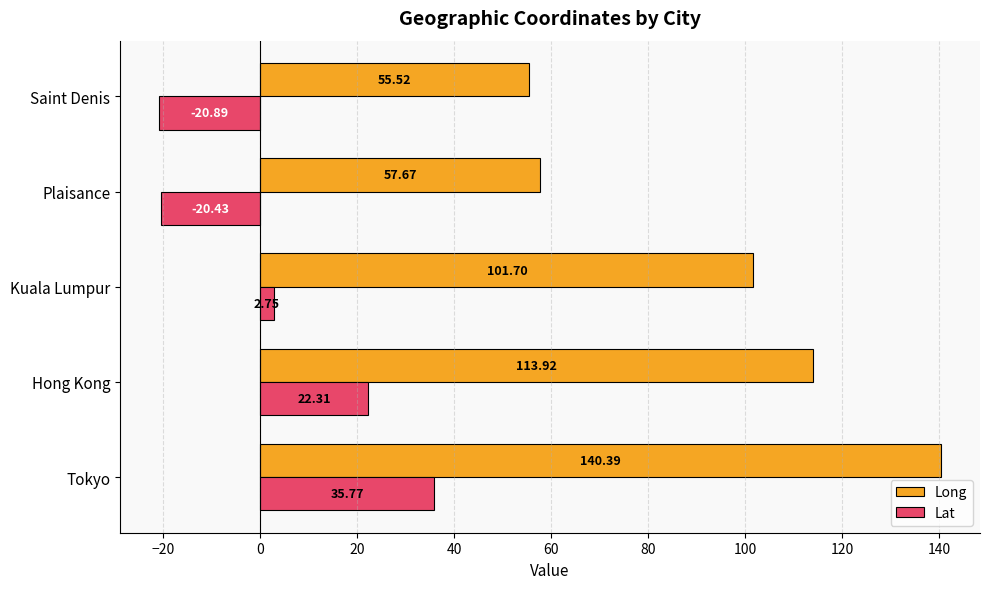

What are all the series names shown in the legend?

Long, Lat